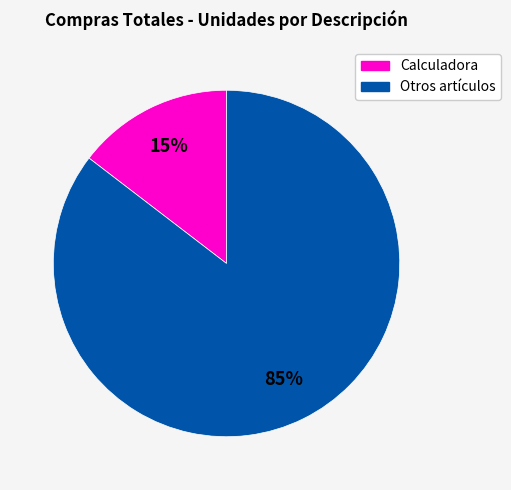

Does any single category account for the majority?

Yes